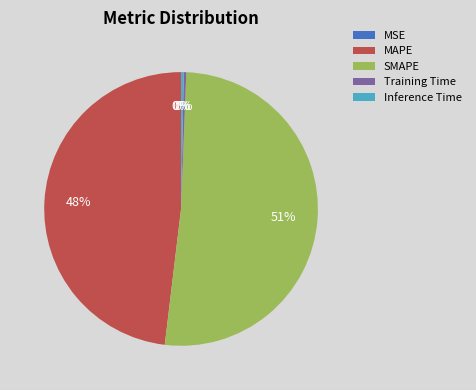

The Inference Time slice represents 0% of the pie. True or false?

True